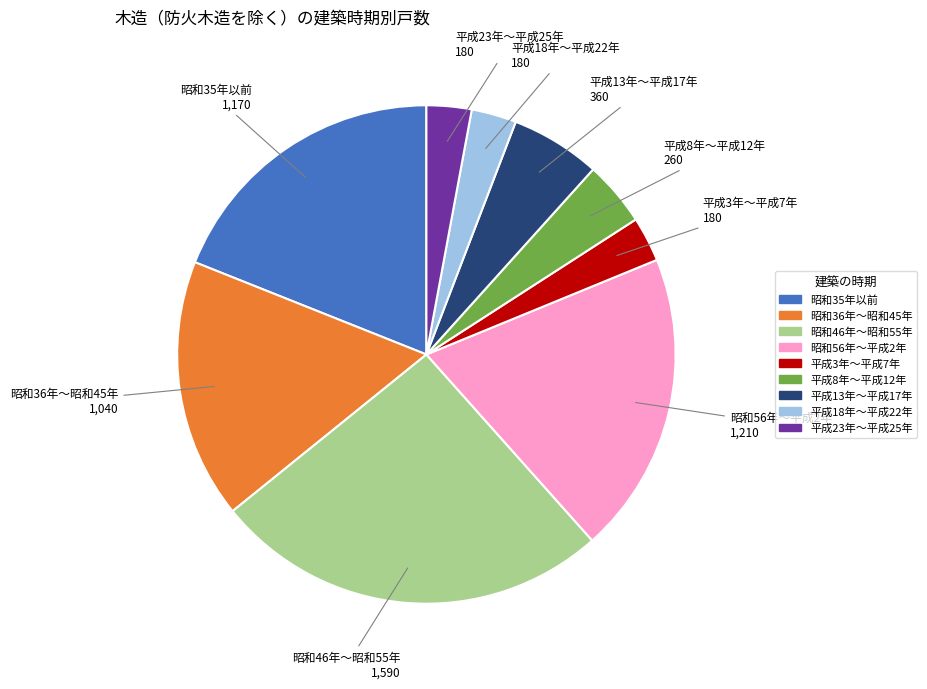

Which has a higher value, 平成3年～平成7年 or 昭和56年～平成2年?

昭和56年～平成2年